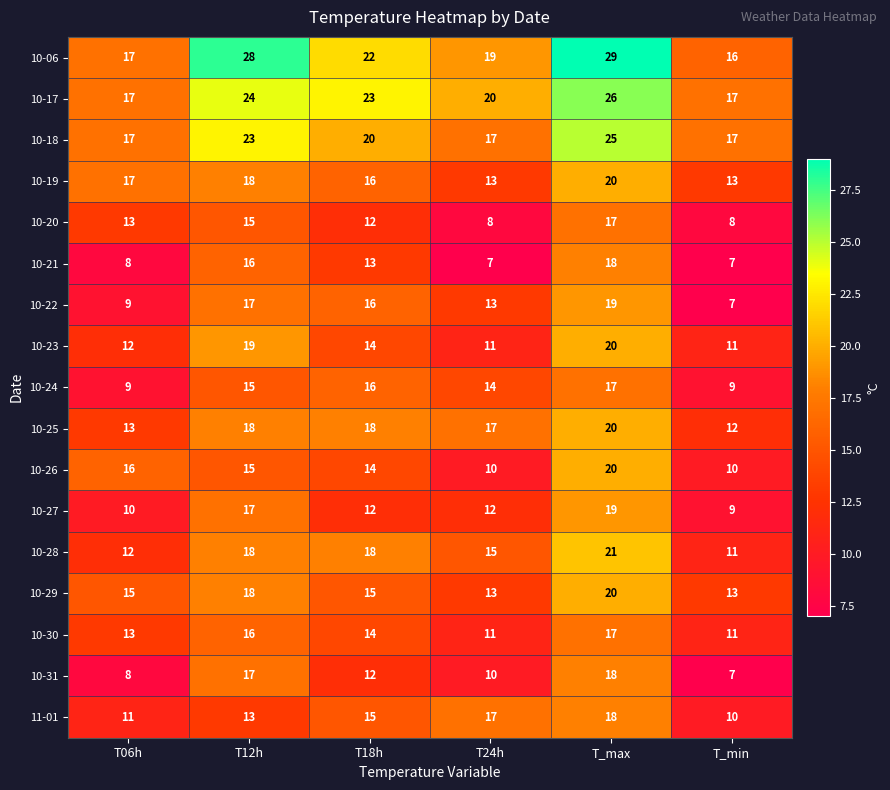

The value of 10-30 at T06h is 13. True or false?

True